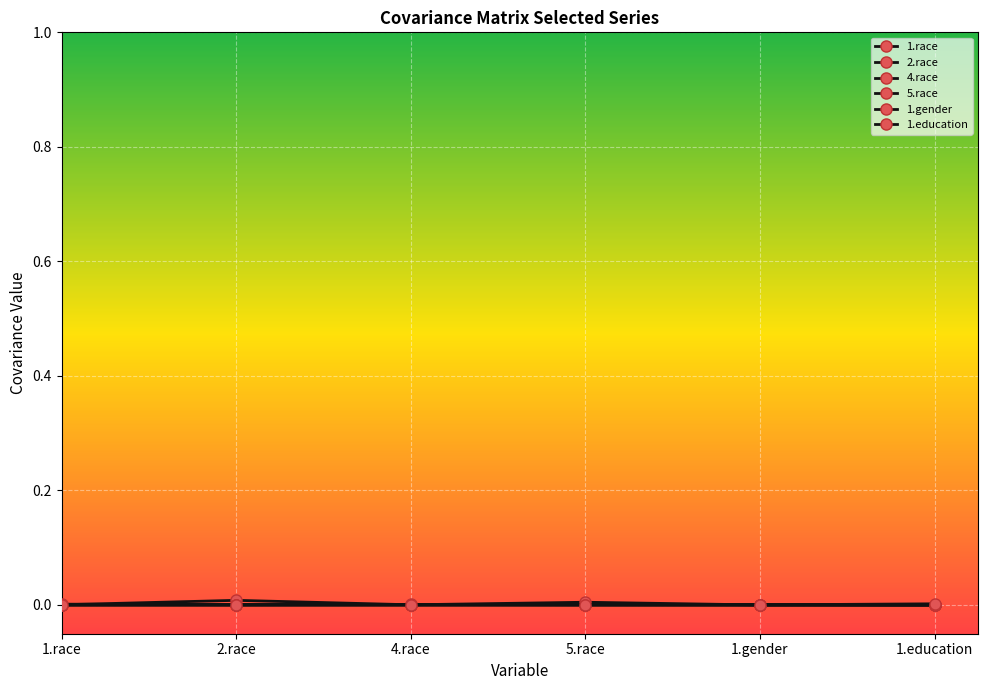

Count the number of data series in this chart.

6